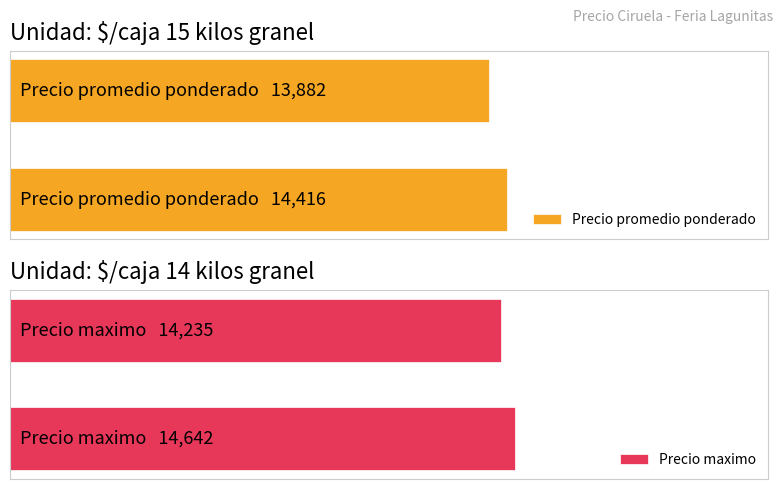

The value of Precio promedio ponderado at 0 is 7796. True or false?

False